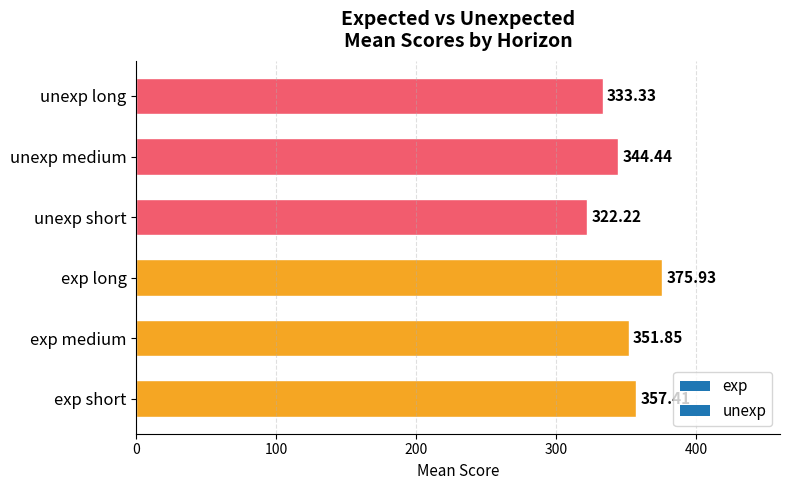

At which category does the chart reach its minimum across all series?

unexp short